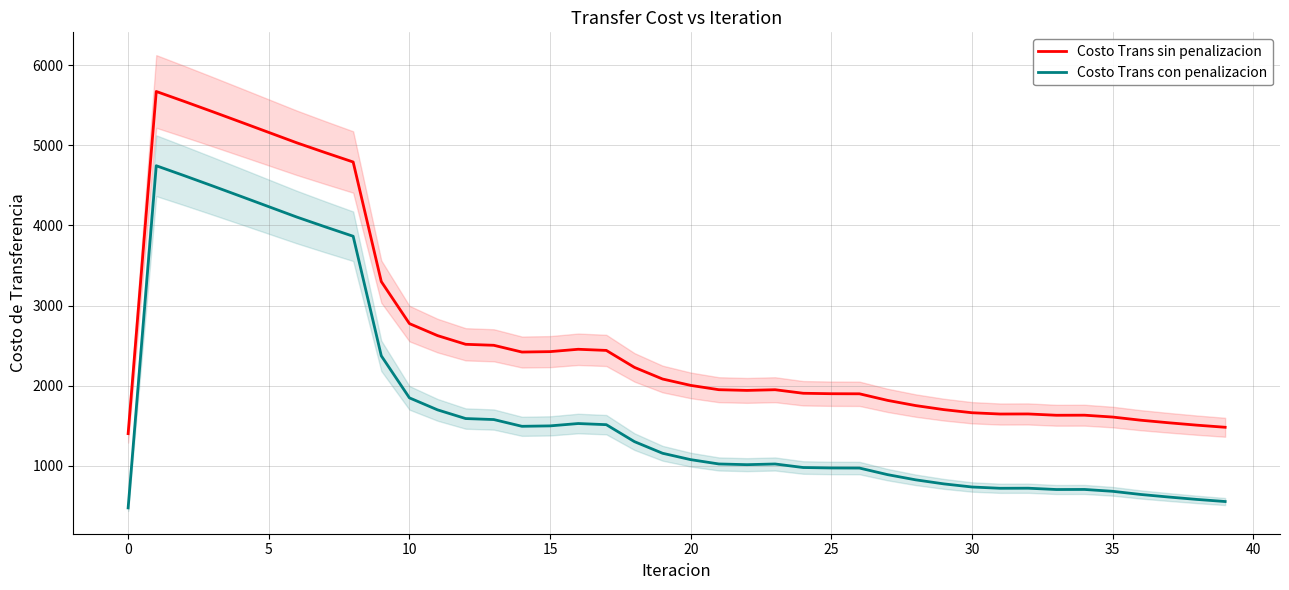

True or false: Costo Trans con penalizacion has more than 2 points higher than both neighbors.

True